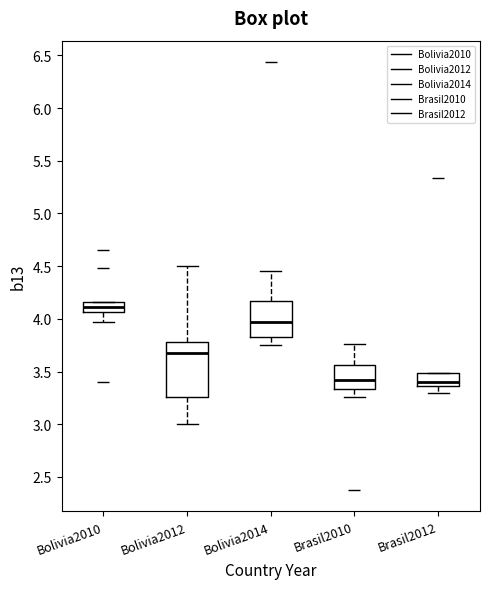

Reading left to right, transcribe this box plot: for each box, give where its median line is, the range the box spans, and where its two whiskers end, as read against the y-axis. The values are not printed on the chart, so give them approximately, as read against the axis.

Bolivia2010: median 4.10, box 4.05 to 4.15, whiskers 3.95 to 4.15
Bolivia2012: median 3.70, box 3.25 to 3.80, whiskers 3.00 to 4.50
Bolivia2014: median 3.95, box 3.85 to 4.15, whiskers 3.75 to 4.45
Brasil2010: median 3.40, box 3.35 to 3.55, whiskers 3.25 to 3.75
Brasil2012: median 3.40, box 3.35 to 3.50, whiskers 3.30 to 3.50